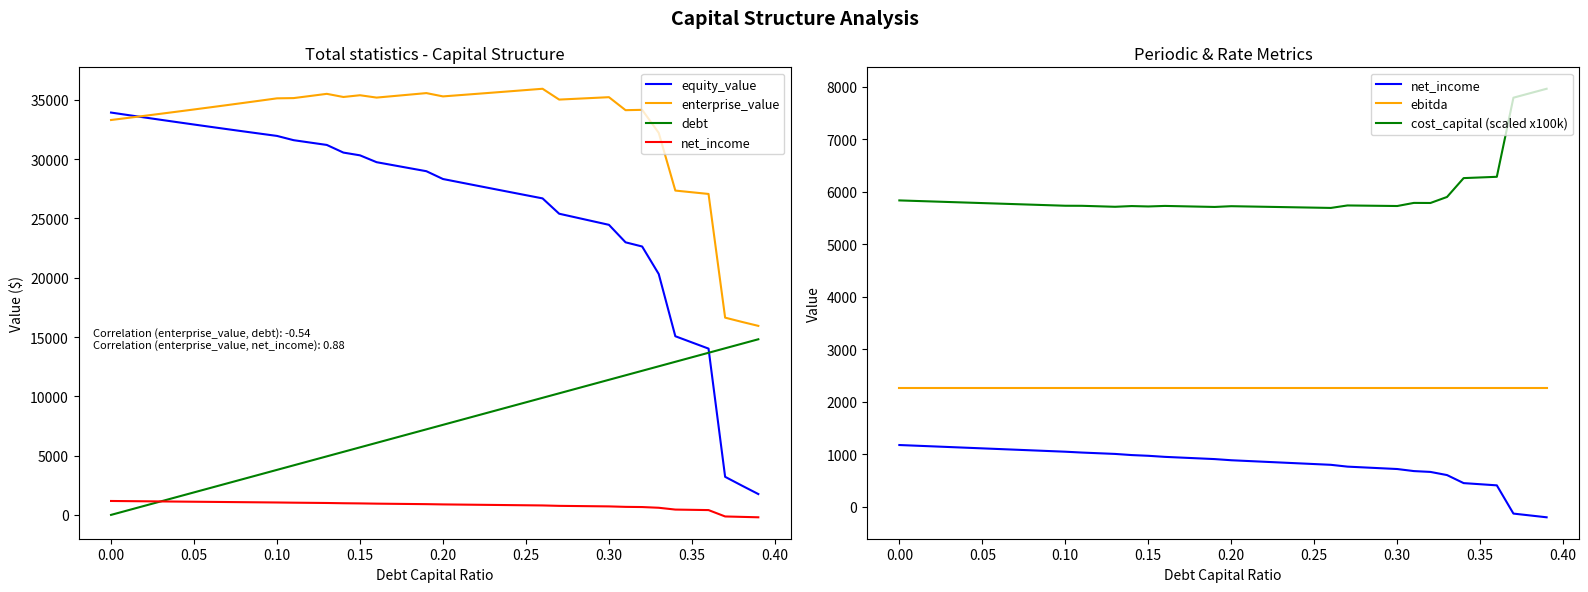

What is the average value of the ebitda series?

2252.0